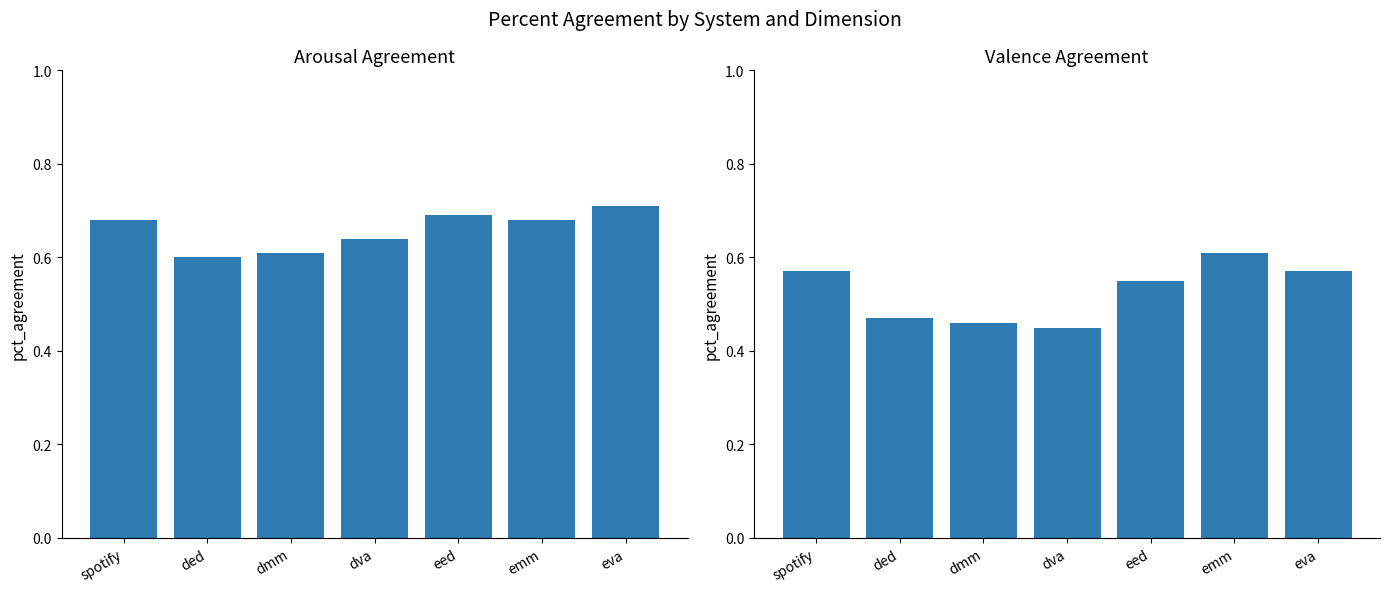

The value of arousal at eed is 0.7. True or false?

True